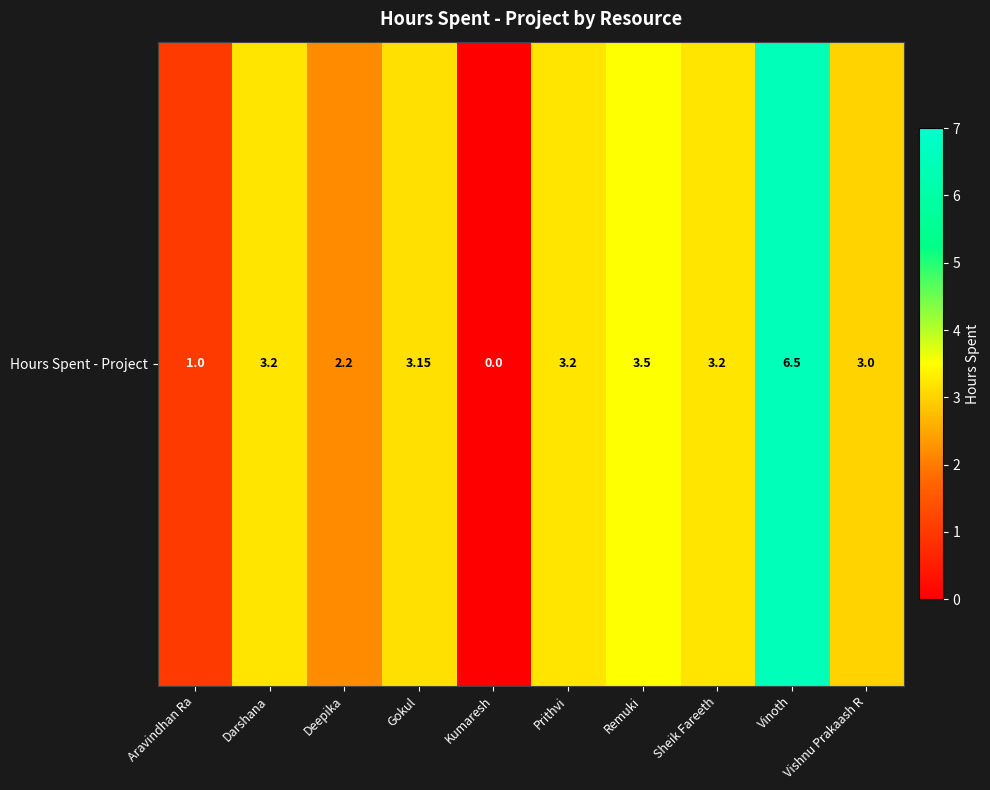

Rank the categories by value from lowest to highest.

Kumaresh, Aravindhan Ra, Deepika, Vishnu Prakaash R, Gokul, Darshana, Prithvi, Sheik Fareeth, Remuki, Vinoth